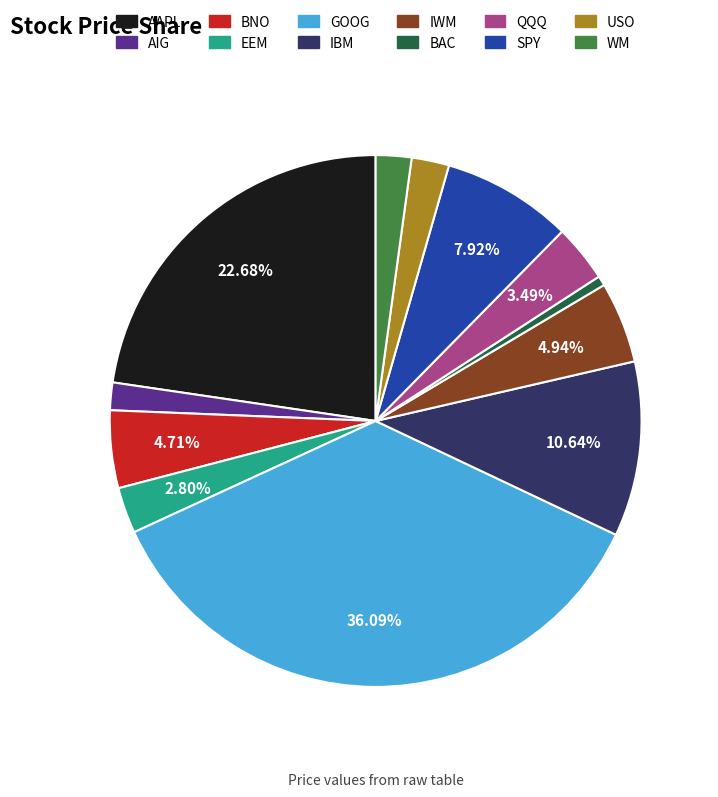

To the nearest percent, what is the difference between the largest and smallest slice percentages?

36%